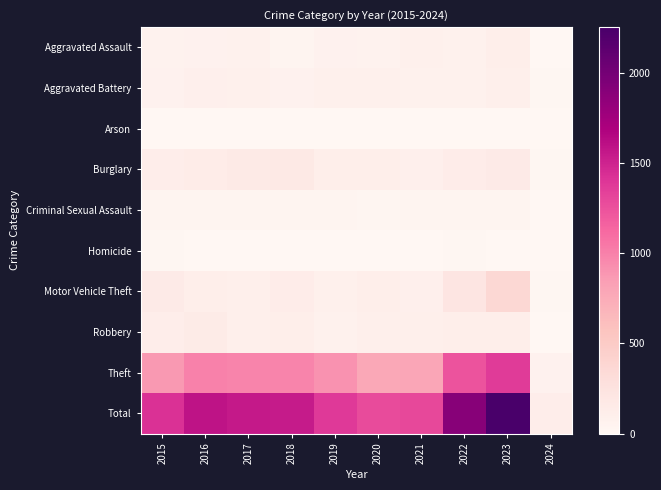

Reading left to right, extract all data points from this chart.

Aggravated Assault: 2015=54	2016=66	2017=72	2018=43	2019=65	2020=56	2021=86	2022=78	2023=110	2024=6
Aggravated Battery: 2015=64	2016=93	2017=83	2018=70	2019=88	2020=82	2021=75	2022=71	2023=101	2024=10
Arson: 2015=2	2016=2	2017=1	2018=3	2019=2	2020=4	2021=8	2022=4	2023=2	2024=1
Burglary: 2015=121	2016=139	2017=162	2018=176	2019=110	2020=110	2021=95	2022=132	2023=157	2024=13
Criminal Sexual Assault: 2015=28	2016=28	2017=44	2018=43	2019=36	2020=26	2021=36	2022=43	2023=36	2024=4
Homicide: 2015=13	2016=8	2017=5	2018=2	2019=0	2020=6	2021=2	2022=10	2023=3	2024=0
Motor Vehicle Theft: 2015=152	2016=110	2017=104	2018=127	2019=84	2020=109	2021=96	2022=219	2023=364	2024=11
Robbery: 2015=117	2016=144	2017=105	2018=107	2019=75	2020=102	2021=105	2022=108	2023=114	2024=5
Theft: 2015=874	2016=999	2017=979	2018=977	2019=914	2020=782	2021=791	2022=1235	2023=1366	2024=65
Total: 2015=1425	2016=1589	2017=1555	2018=1548	2019=1374	2020=1277	2021=1294	2022=1900	2023=2253	2024=115